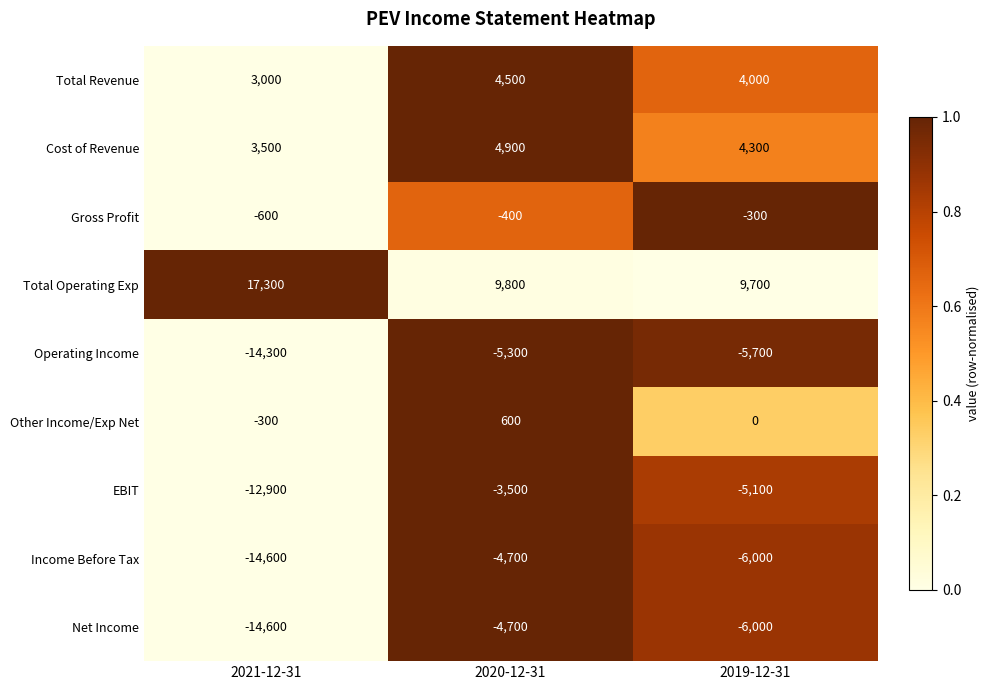

Reading left to right, list all the values displayed in this chart.

Total Revenue: 3000	4500	4000
Cost of Revenue: 3500	4900	4300
Gross Profit: -600	-400	-300
Total Operating Exp: 17300	9800	9700
Operating Income: -14300	-5300	-5700
Other Income/Exp Net: -300	600	0
EBIT: -12900	-3500	-5100
Income Before Tax: -14600	-4700	-6000
Net Income: -14600	-4700	-6000